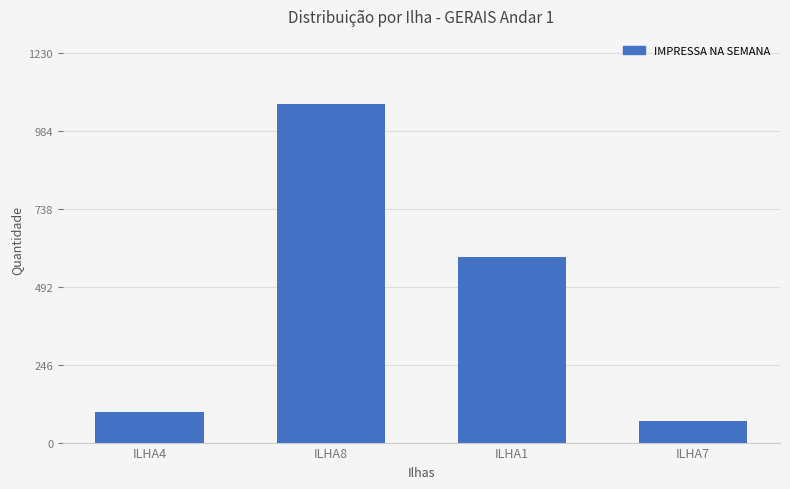

List the labels in order of value, largest first.

ILHA8, ILHA1, ILHA4, ILHA7